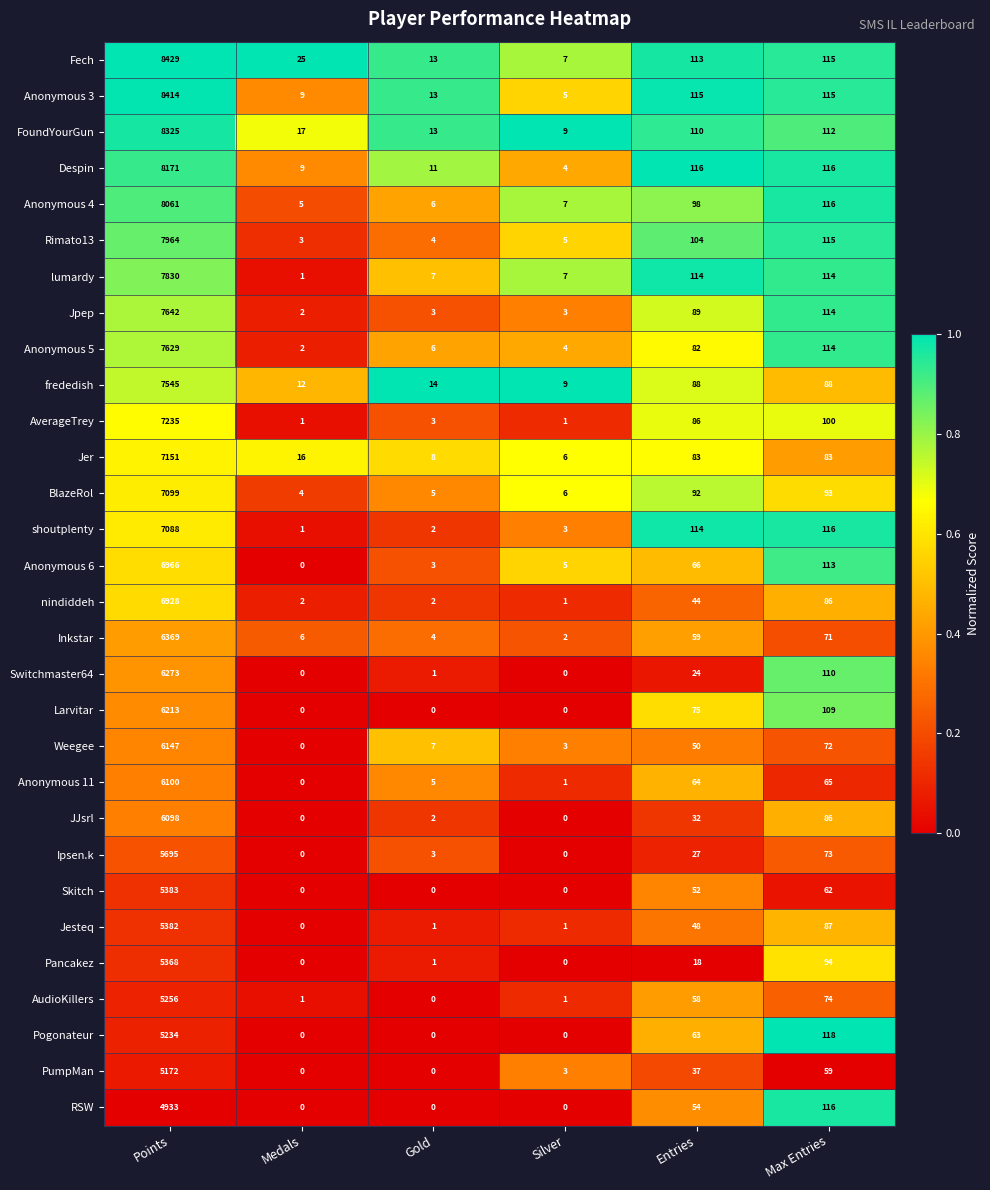

Which category has the highest value across all series?

Points